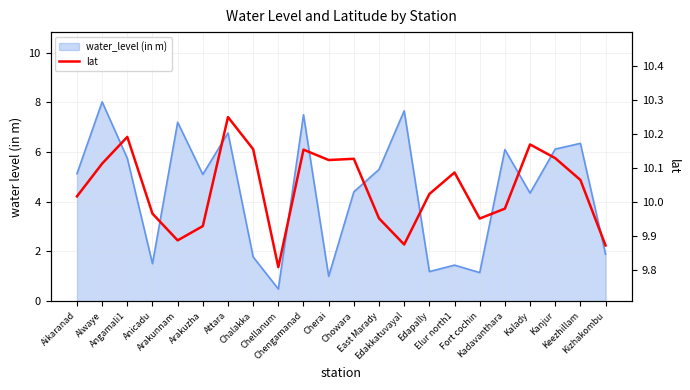

Which category has the lowest value across all series?

Chellanum